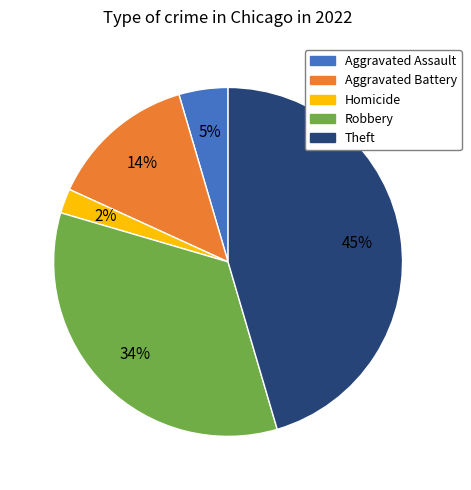

To the nearest percent, what is the average slice percentage?

20%